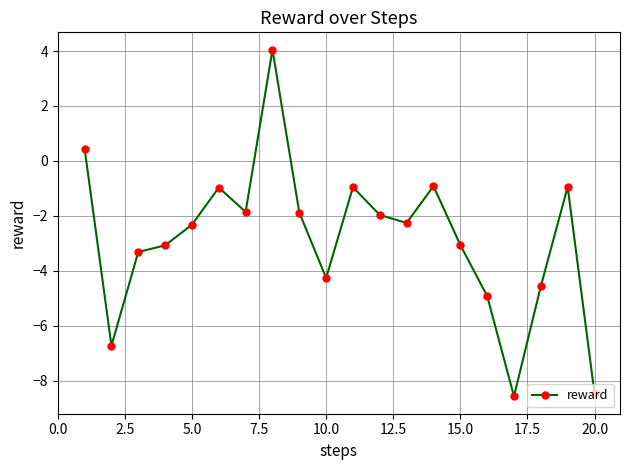

How many values are above zero?

2